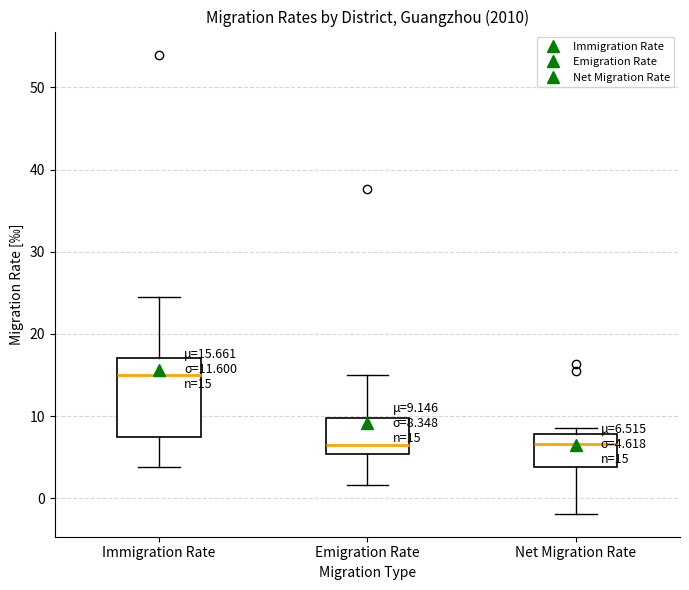

Which box is the tallest, from its lower edge to its upper edge?

Immigration Rate